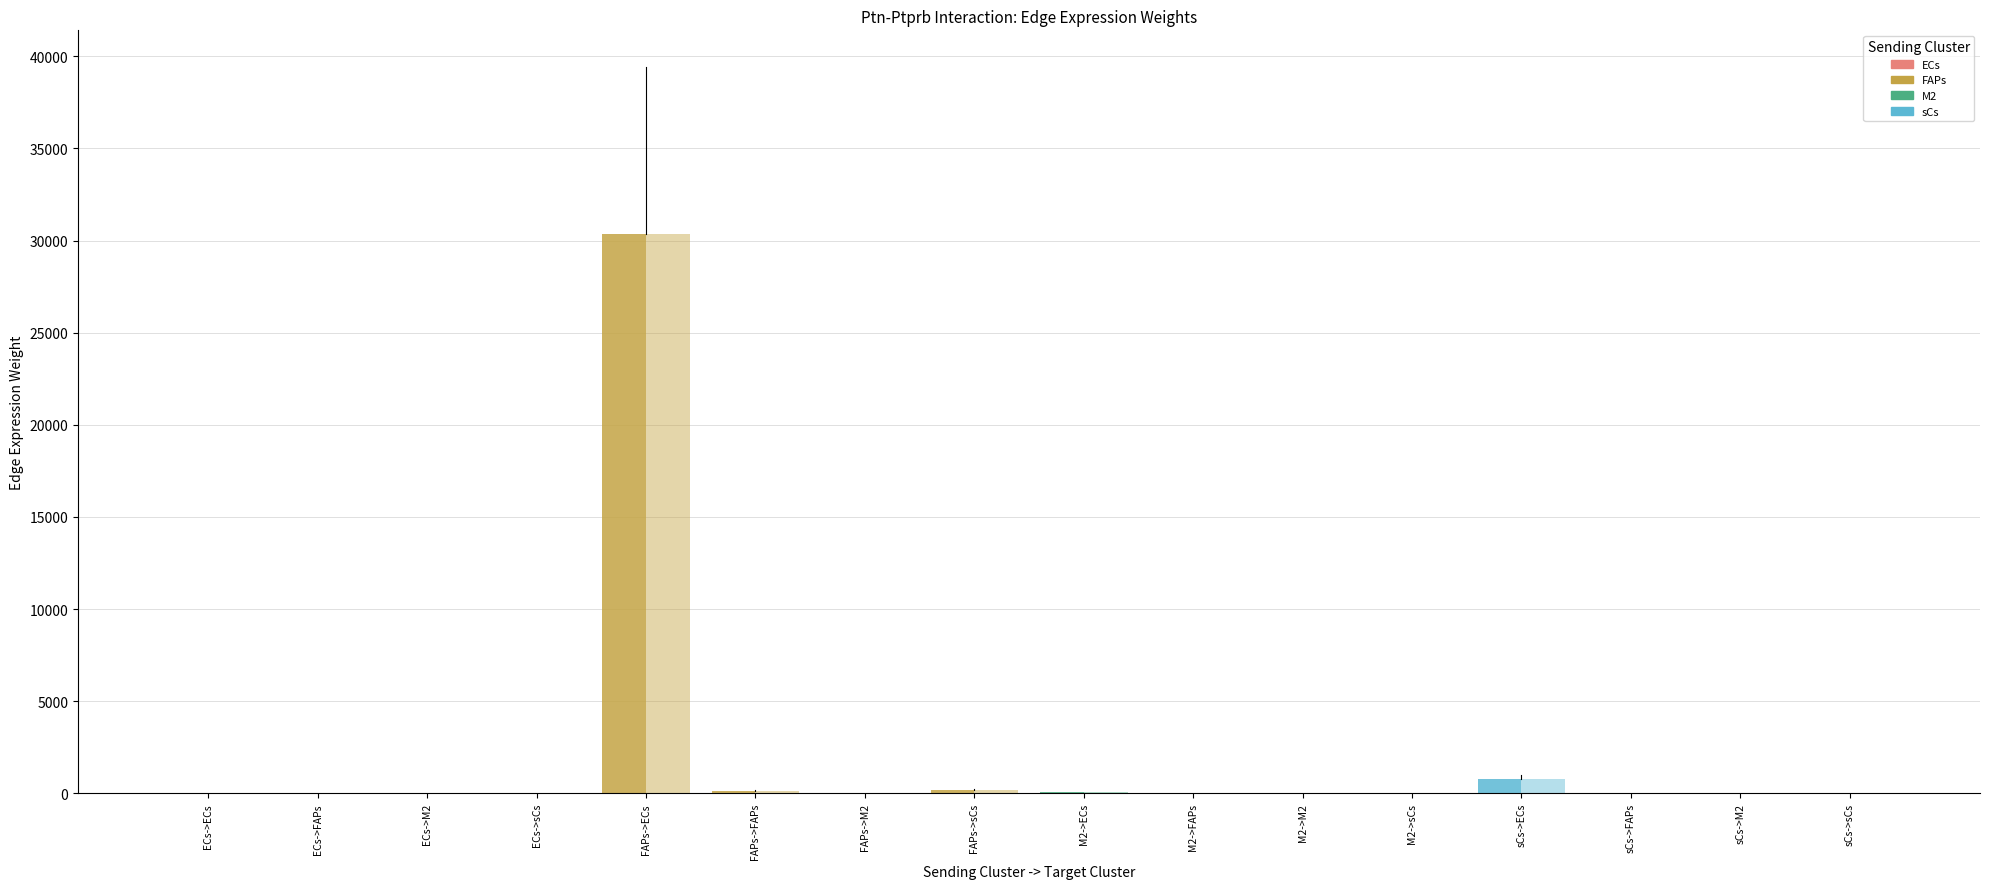

What is the total value across all series at ECs->FAPs?

0.3